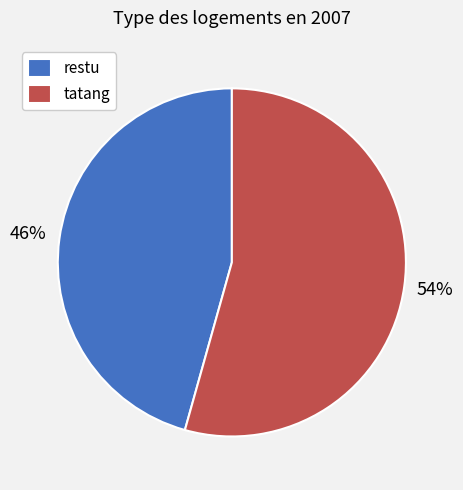

Which slice is the smallest?

restu